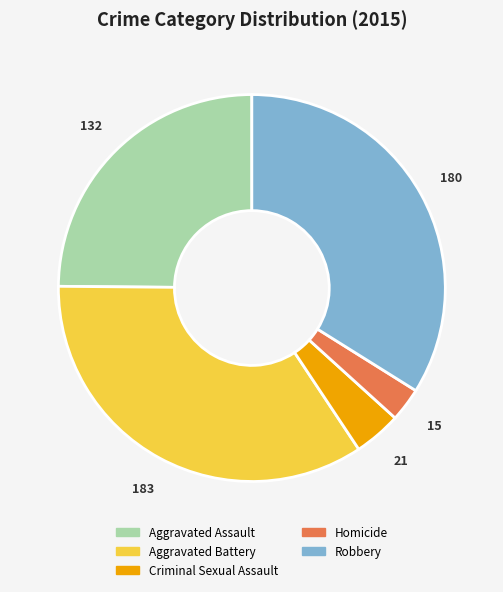

Do Robbery and Homicide together represent more than half of the pie?

No